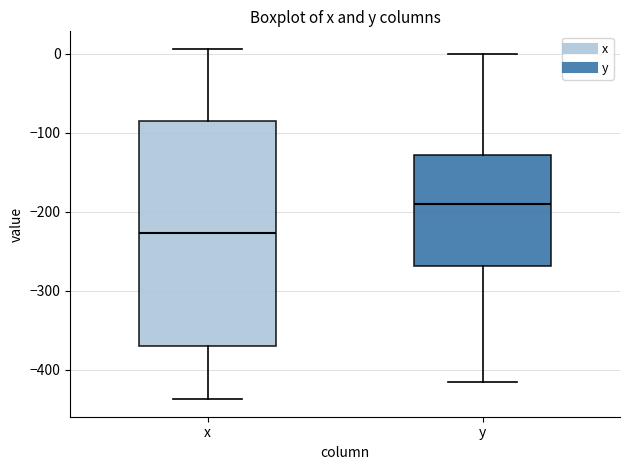

Which box is the tallest, from its lower edge to its upper edge?

x